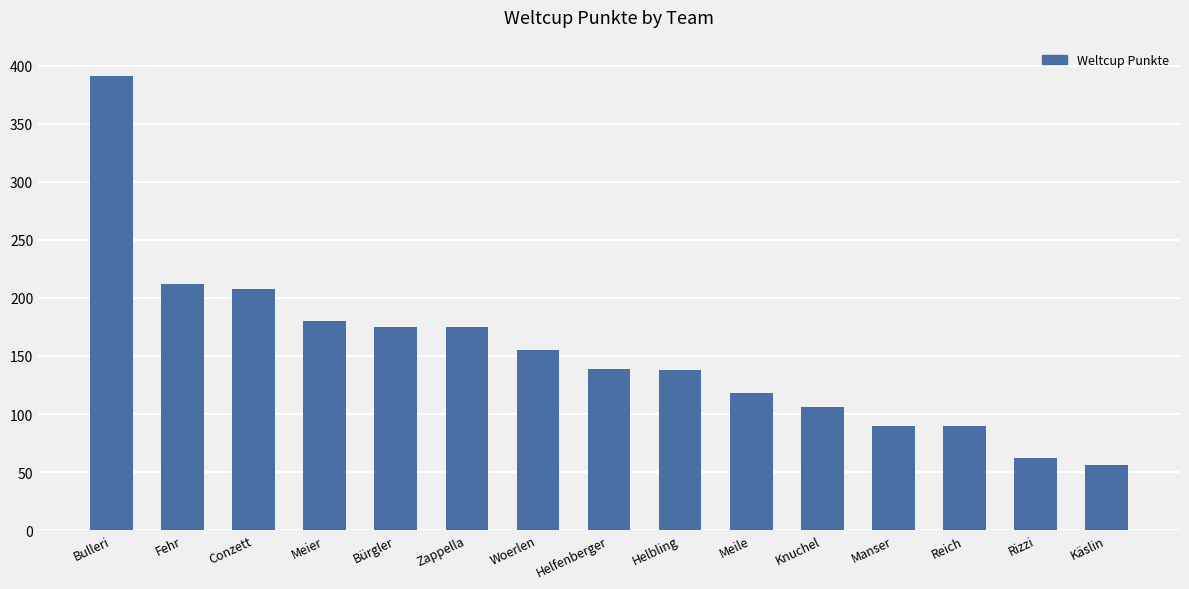

Does the chart contain stacked bars?

No